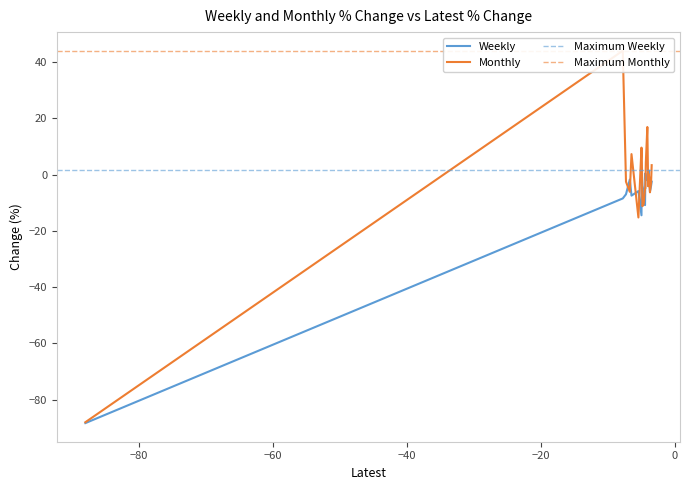

Is it true that Weekly equals -1.4 at MAHSCOOTER?

False